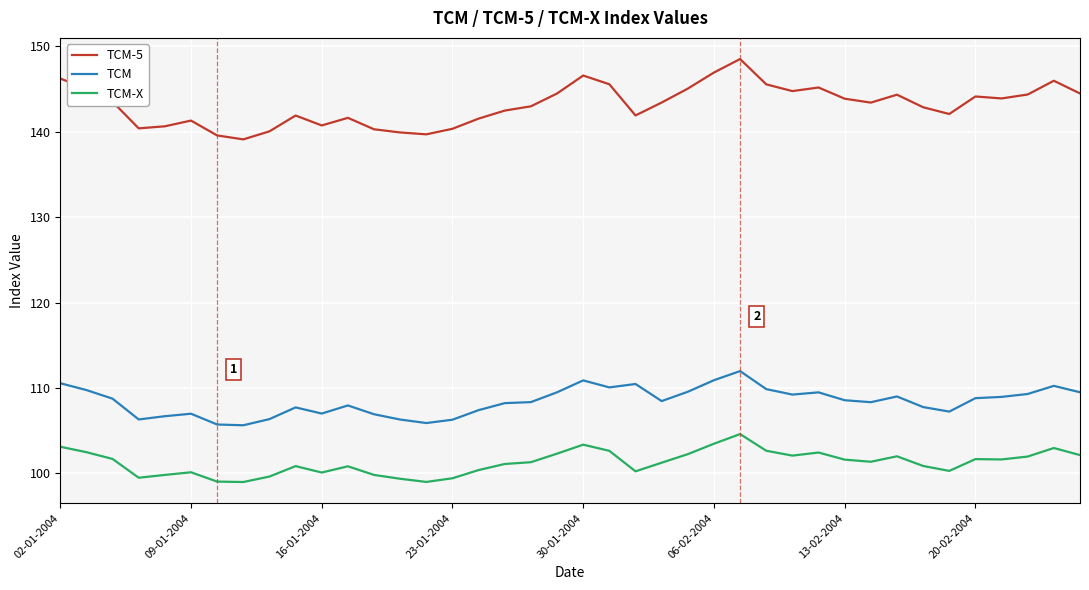

Which series has the largest total across all categories?

TCM-5